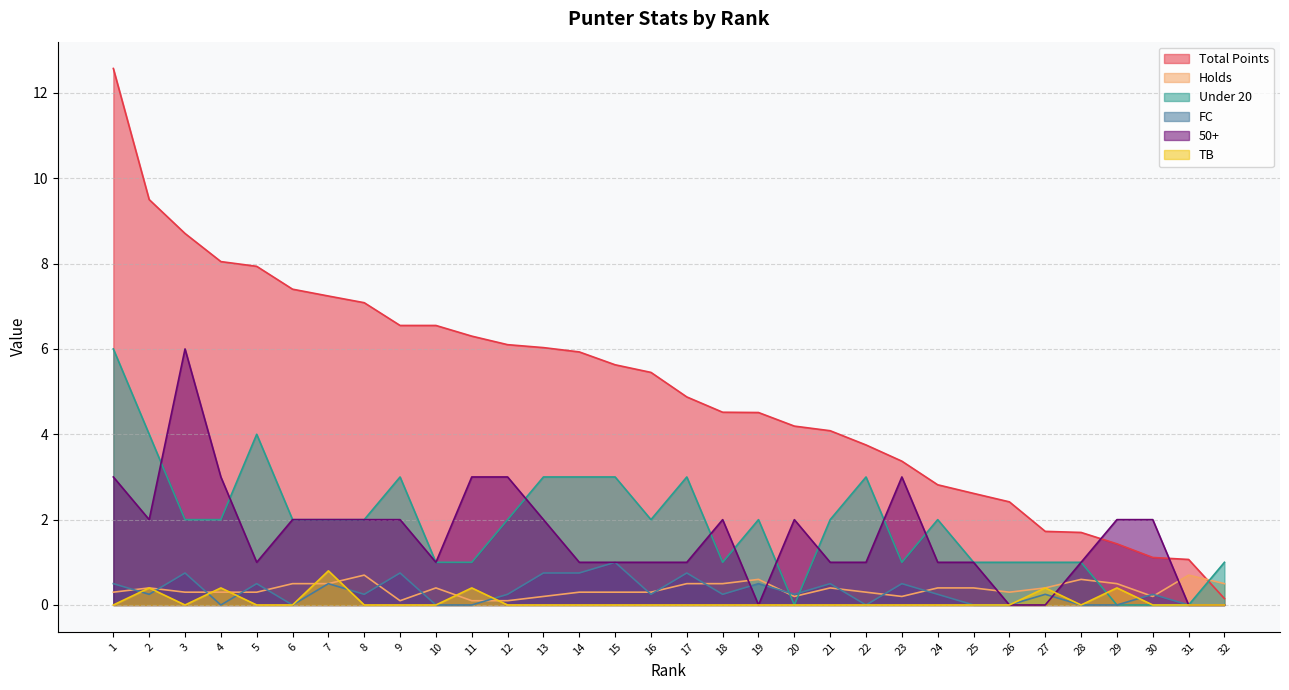

Which series has the largest total across all categories?

Total Points